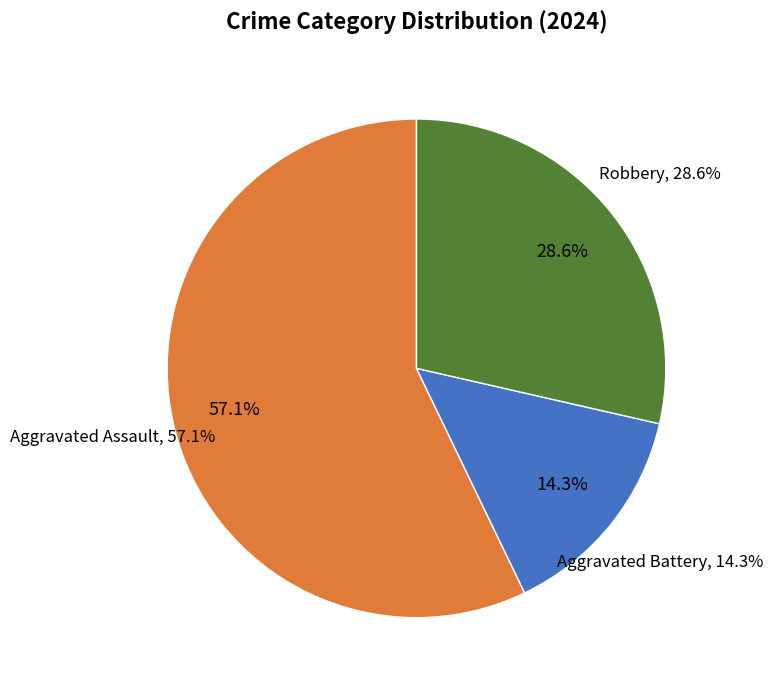

Approximately how many times larger is the value at Aggravated Assault compared to Aggravated Battery?

4.0